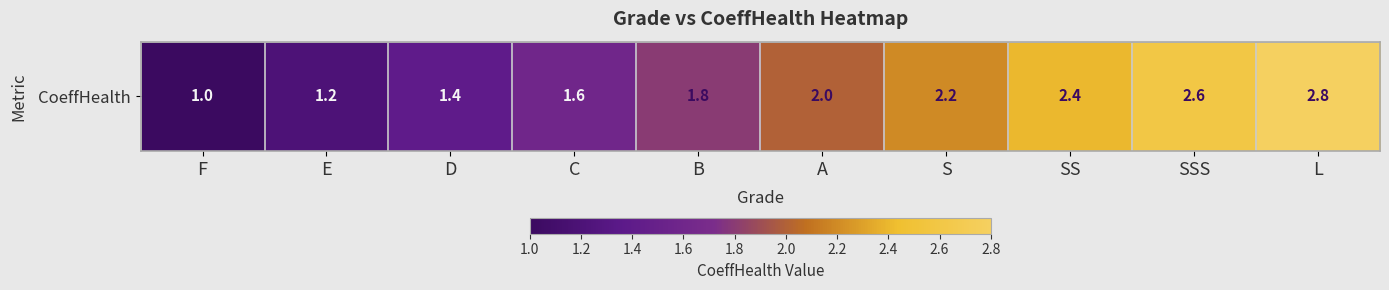

At which label does the data first exceed 2?

S